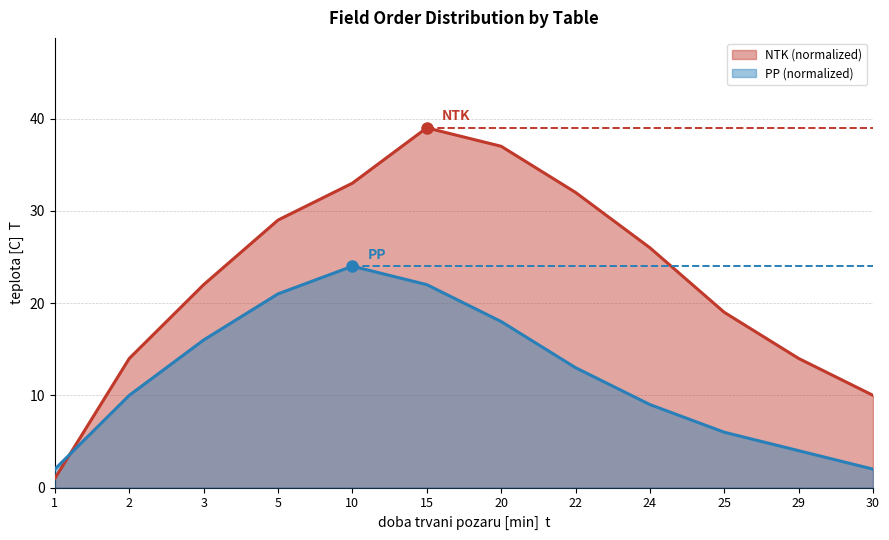

Is the value of PP (normalized) at 10 greater than the value of NTK (normalized) at 25?

Yes